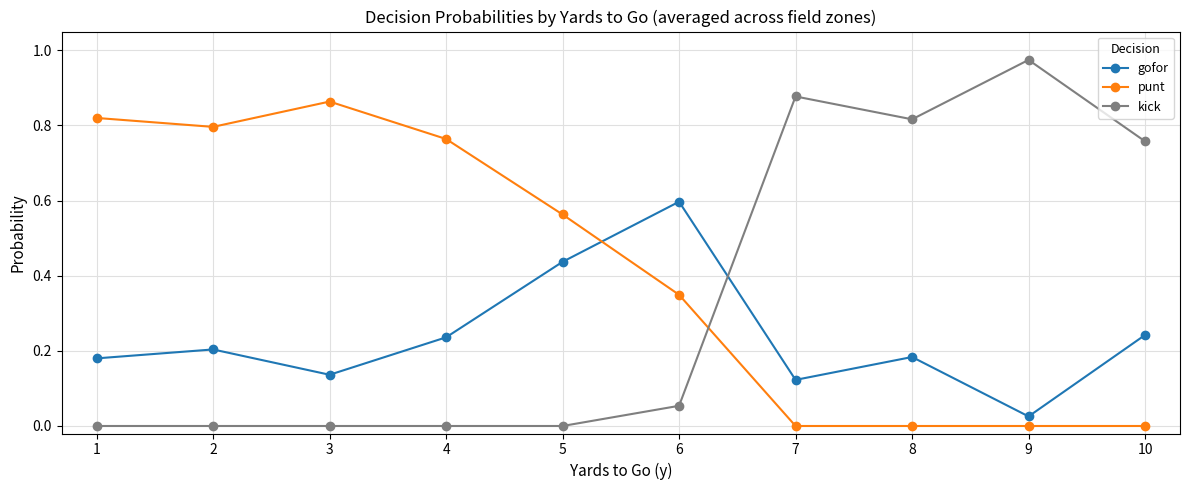

Which series ends up on top after the final intersection of gofor and kick?

kick